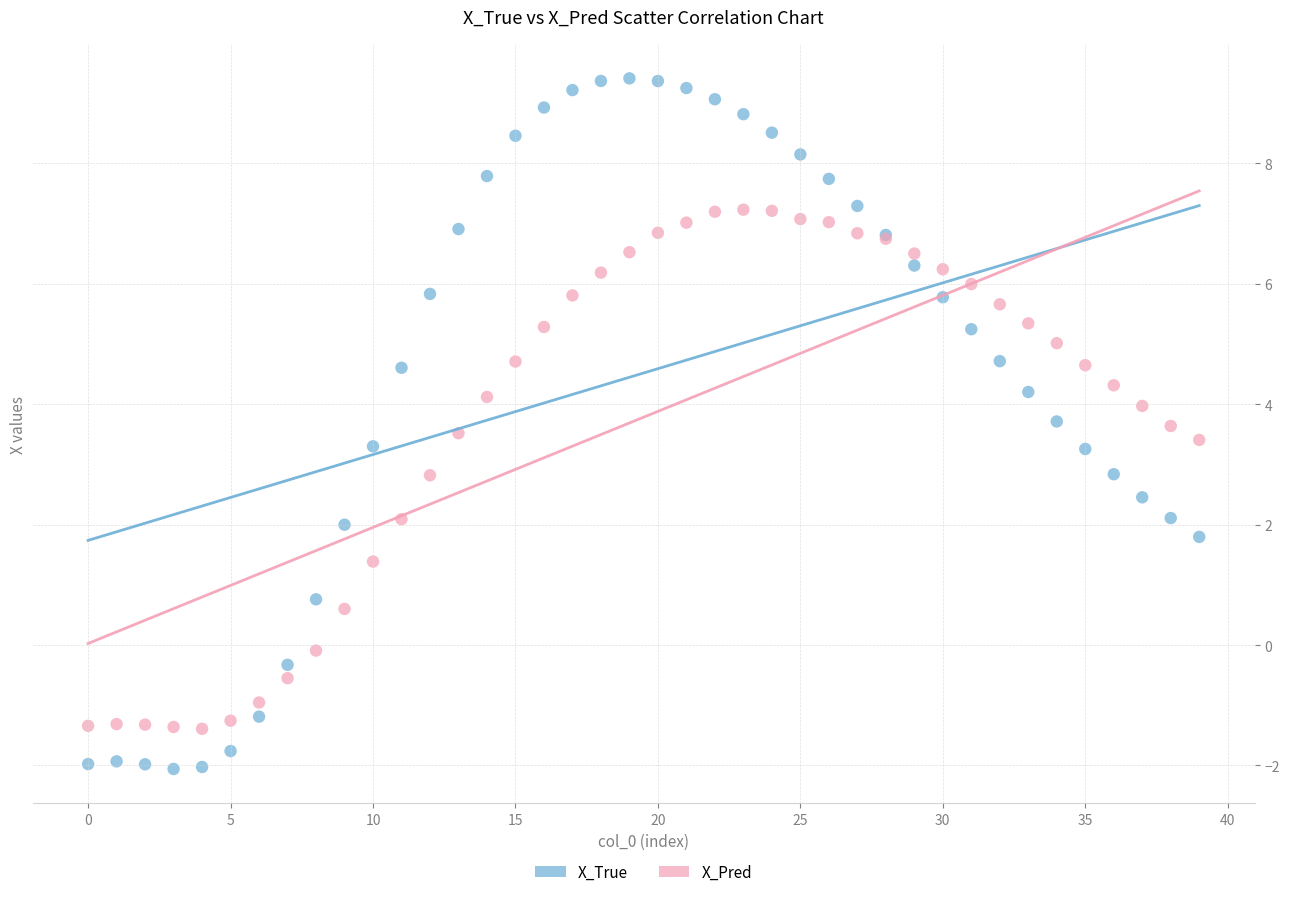

Which series reaches the minimum Y coordinate?

X_True